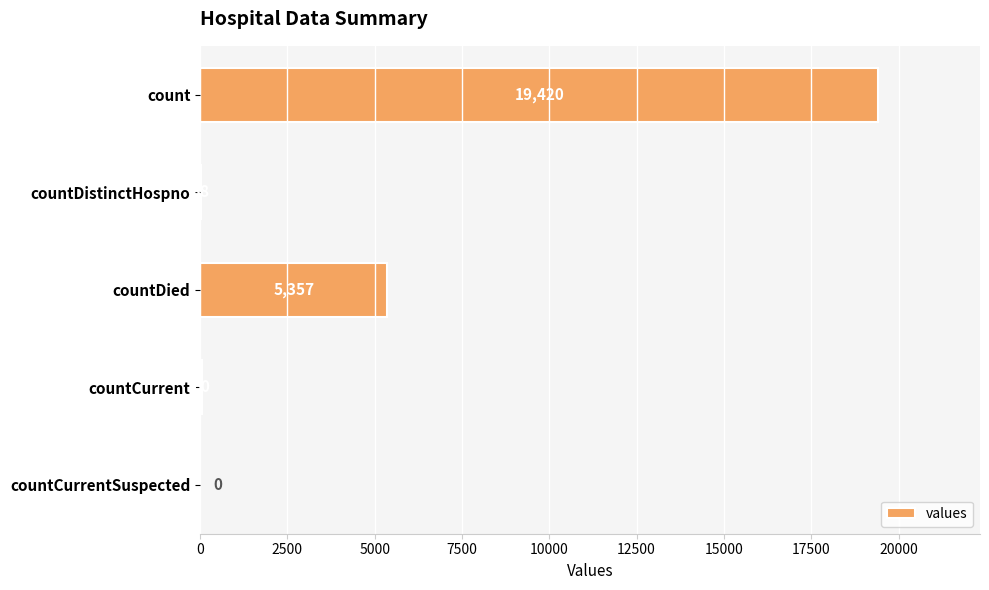

True or false: the data shows 38 at countDistinctHospno.

True